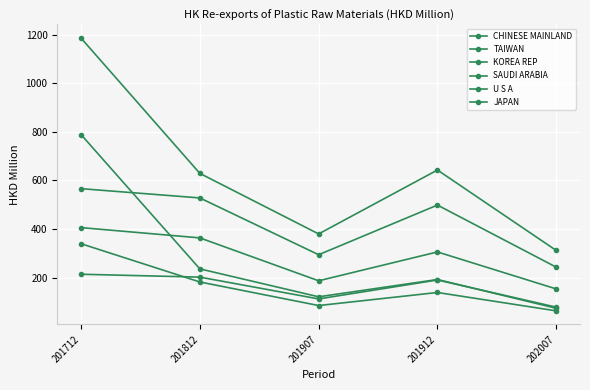

Is this an area chart (filled region under the line)?

No